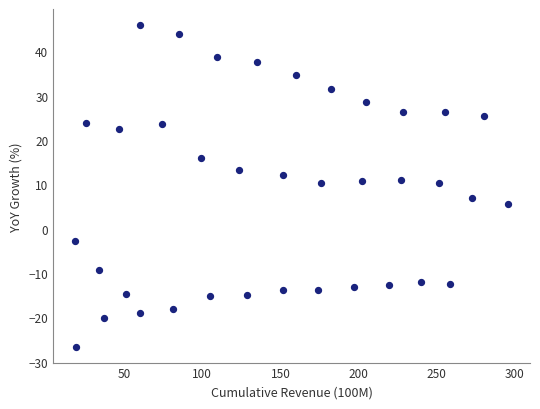

What is the range of Y values (max minus min)?

72.5